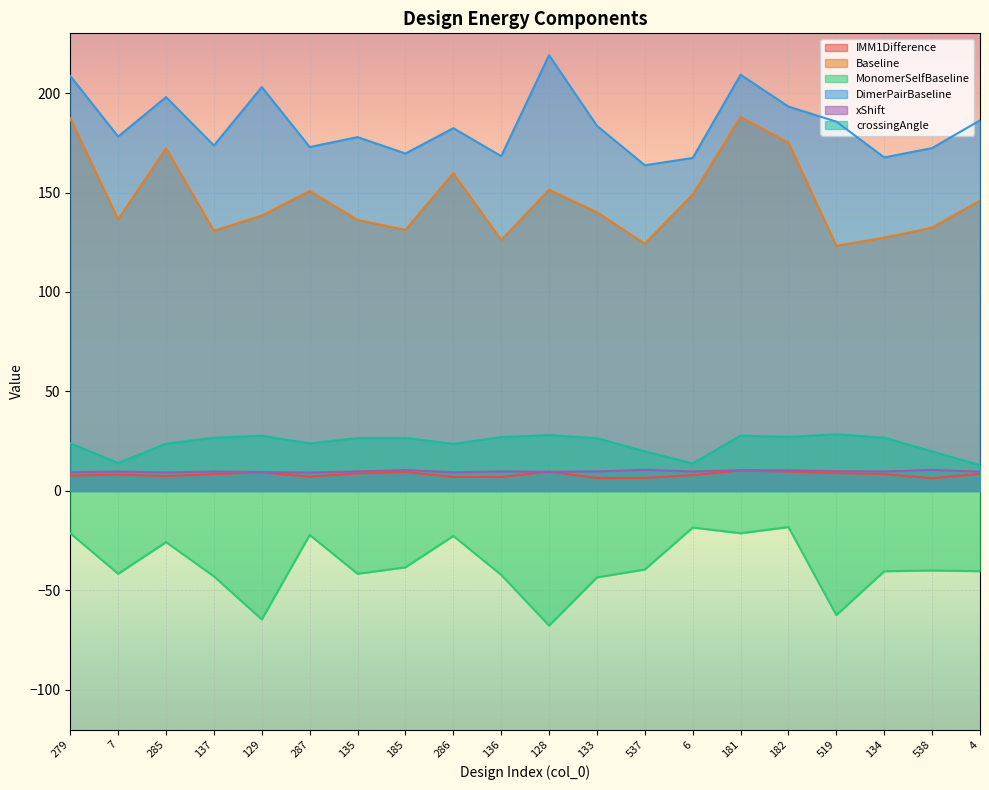

What is the difference between the maximum and second lowest values in the IMM1Difference series?

3.8